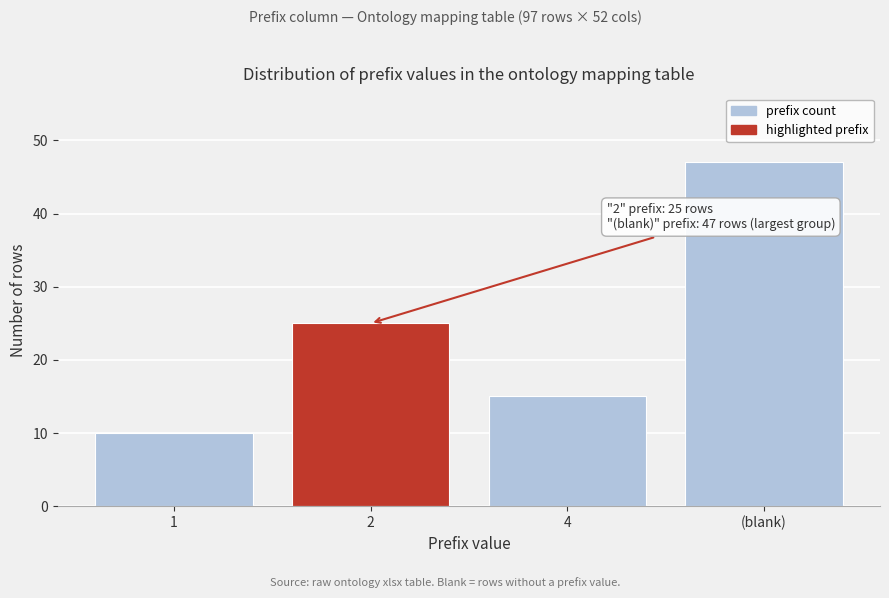

Reading right to left, extract all data points from this chart.

47	15	25	10